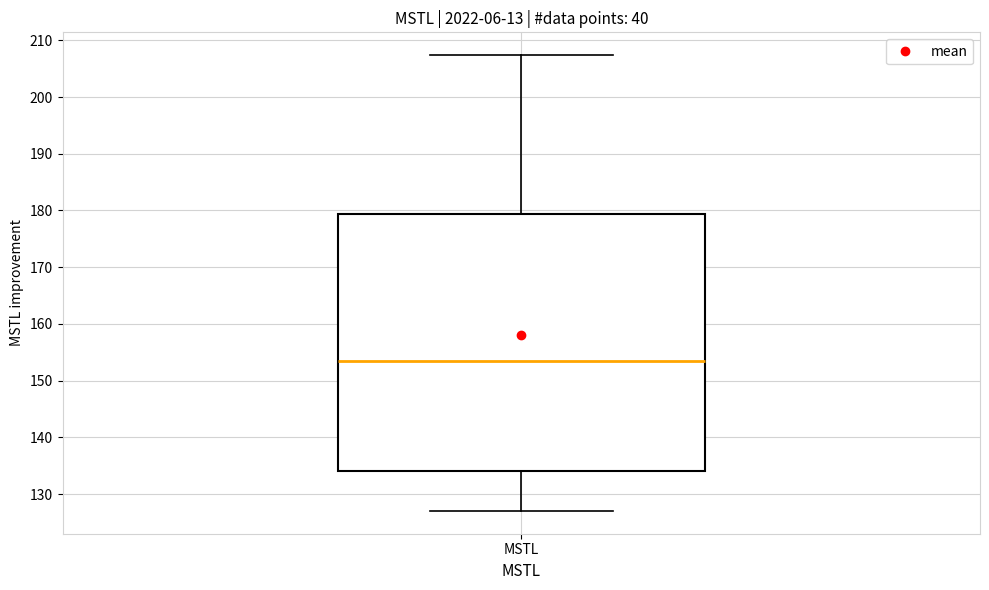

Read this box plot against the y-axis: the position of the median line, the range covered by the box, and the ends of both whiskers. The values are not printed on the chart, so give them approximately, as read against the axis.

median 153, box 134 to 179, whiskers 127 to 207